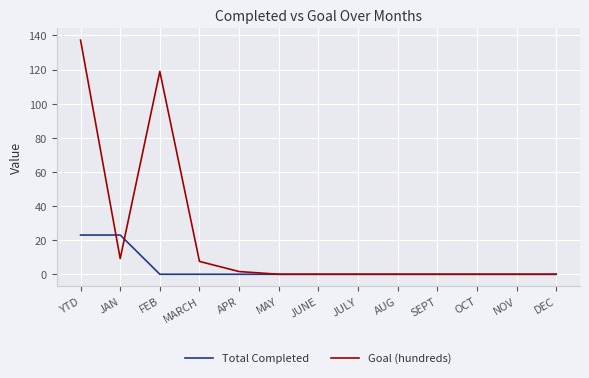

Rank the series at YTD from lowest to highest value.

Total Completed, Goal (hundreds)